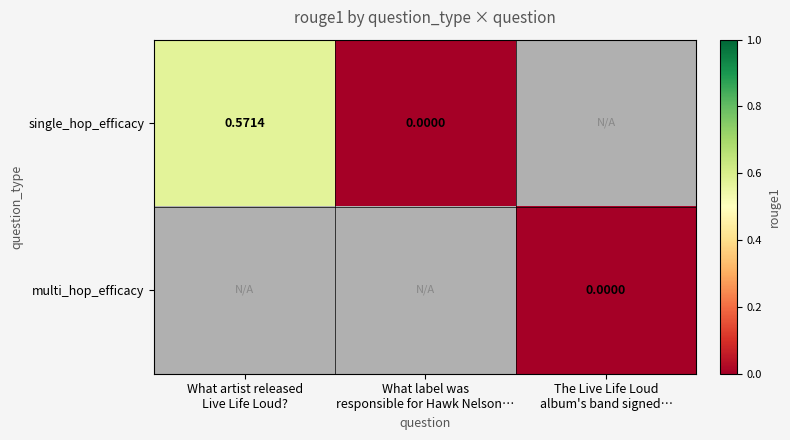

True or false: single_hop_efficacy has a value of 0.6 at What artist released Live Life Loud?.

True